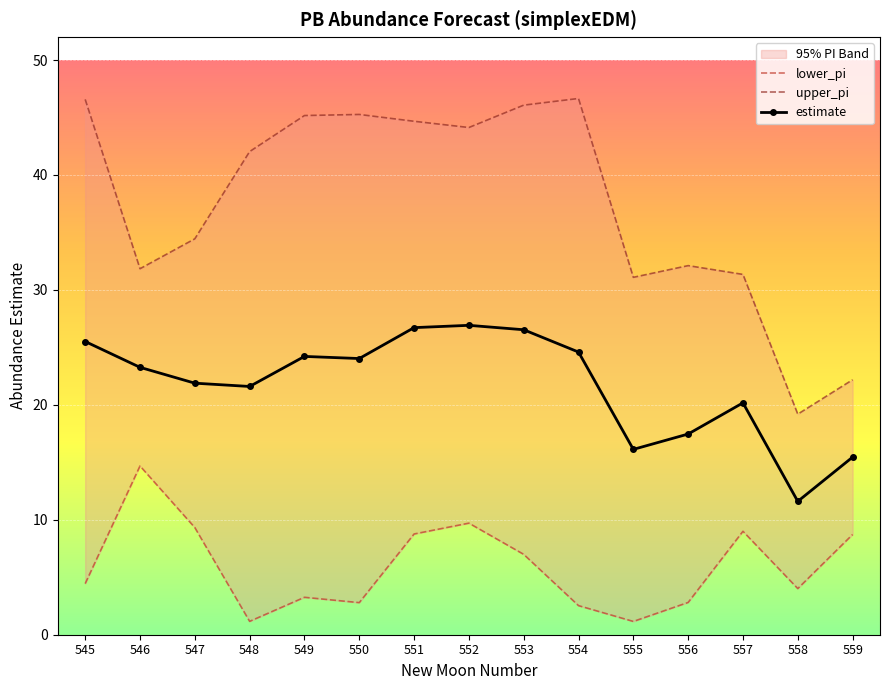

In upper_pi, how many points are lower than both neighbors (excluding endpoints)?

4